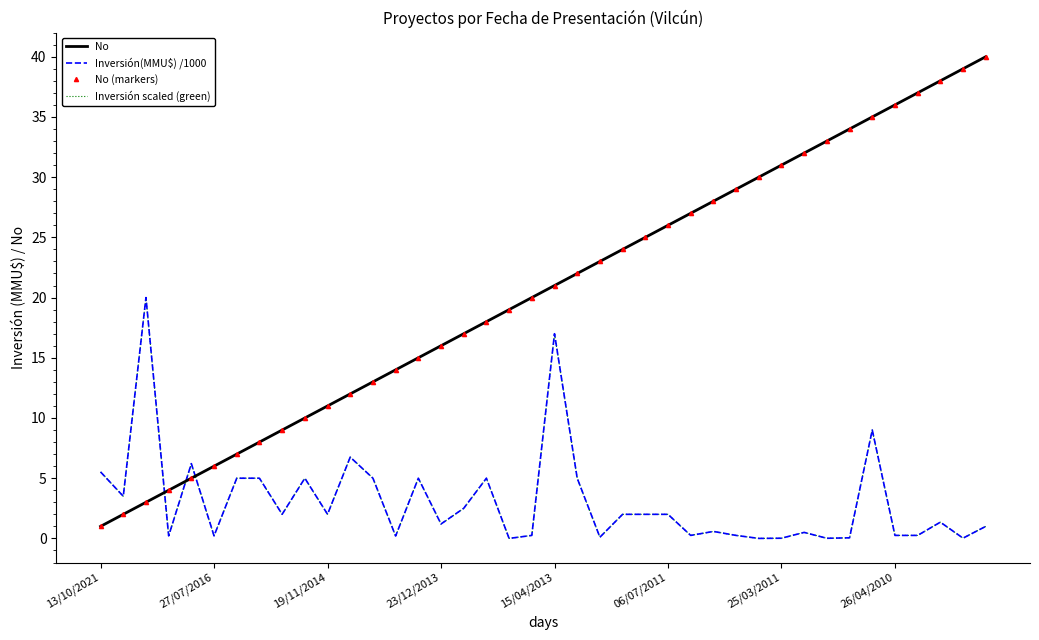

After their last crossing, which series has the higher values: Inversión(MMU$) /1000 or No?

No